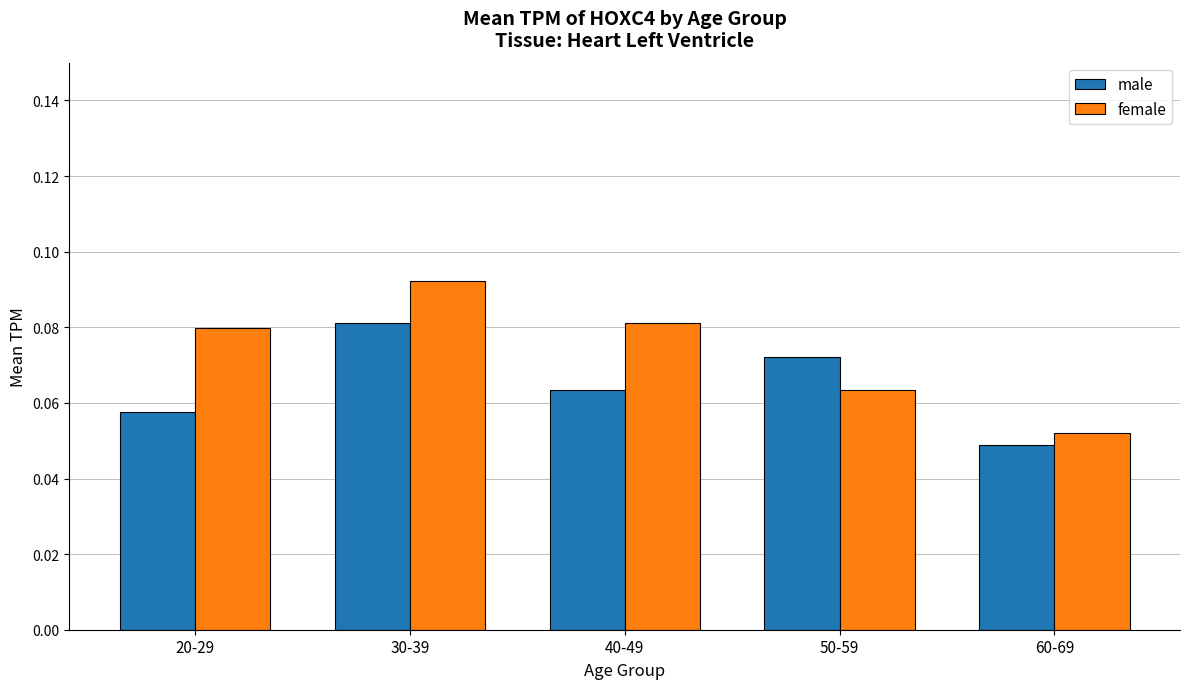

What are all the series names shown in the legend?

male, female